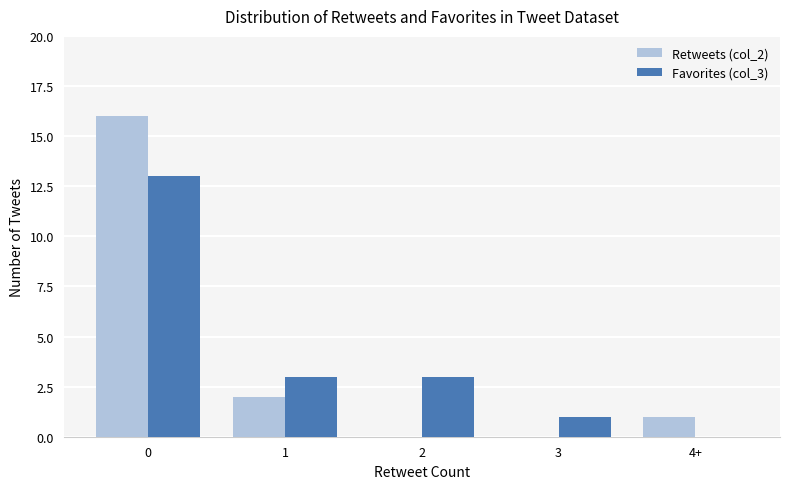

Between 2 and 4+, which series saw the biggest shift?

Favorites (col_3)